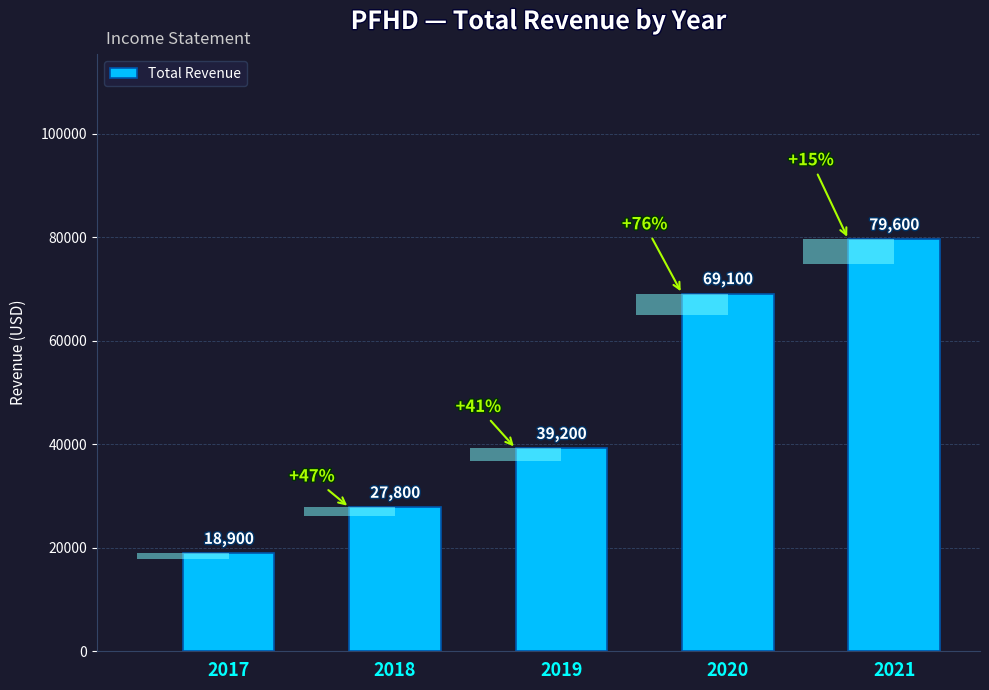

Which has a higher value, 2017 or 2020?

2020